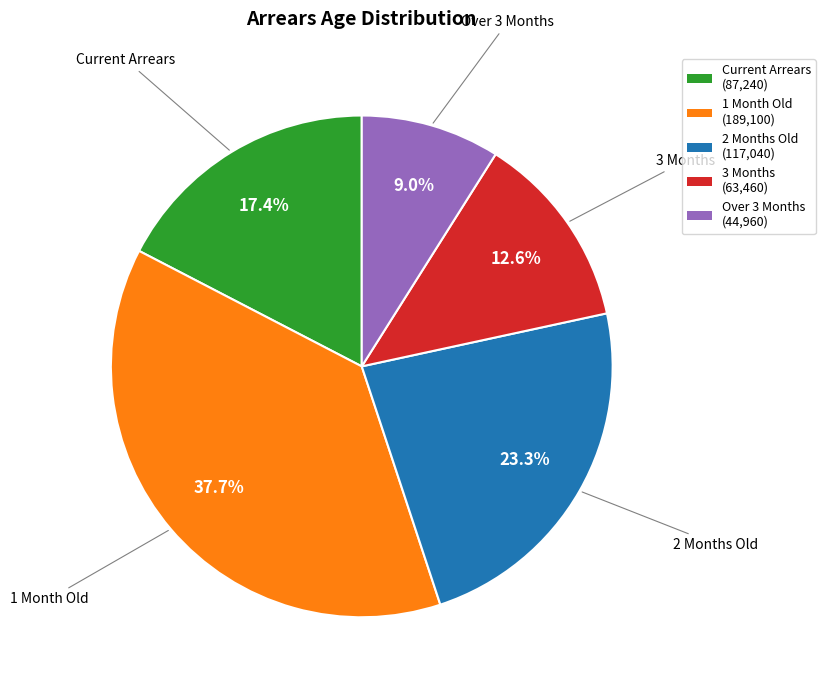

Which has a higher value, 3 Months (63,460) or Over 3 Months (44,960)?

3 Months (63,460)